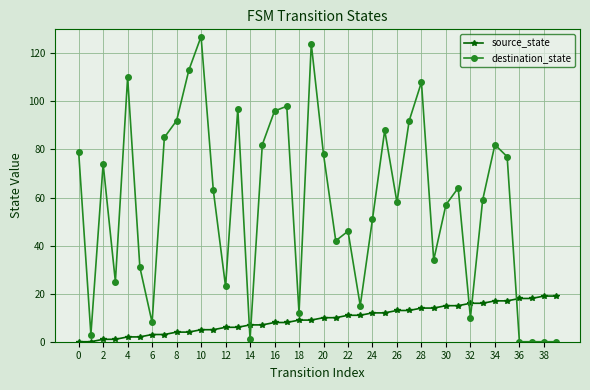

Rank the series by their maximum value, from highest to lowest.

destination_state, source_state